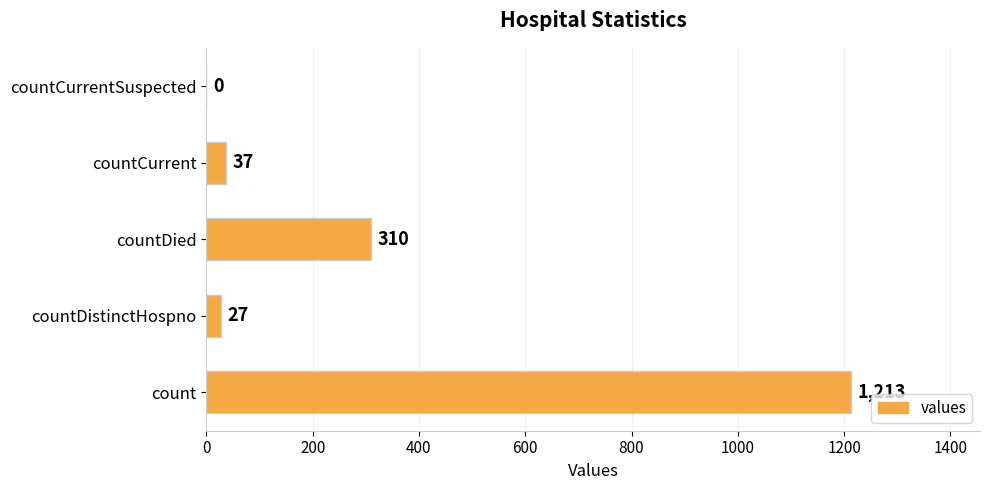

Is it true that the value at countDied is 310?

True